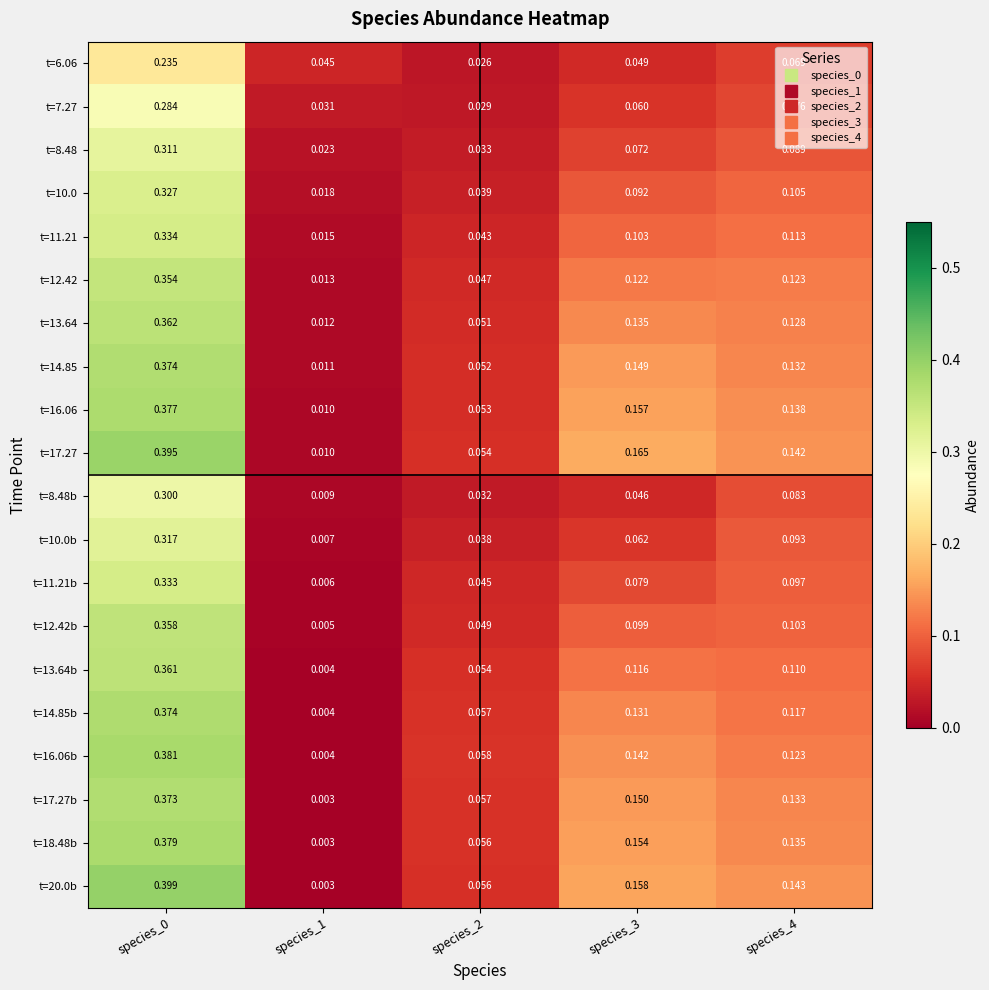

Is the value of t=11.21b at species_3 greater than the value of t=11.21 at species_2?

Yes